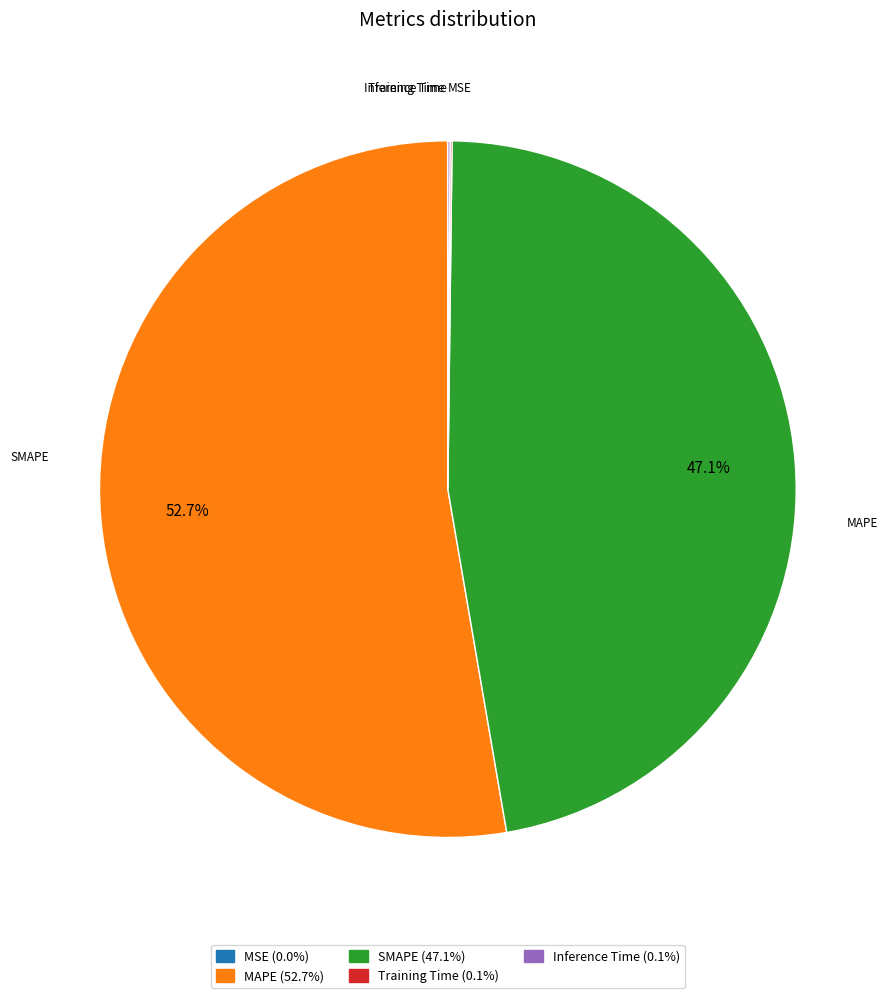

Does any single category account for the majority?

Yes